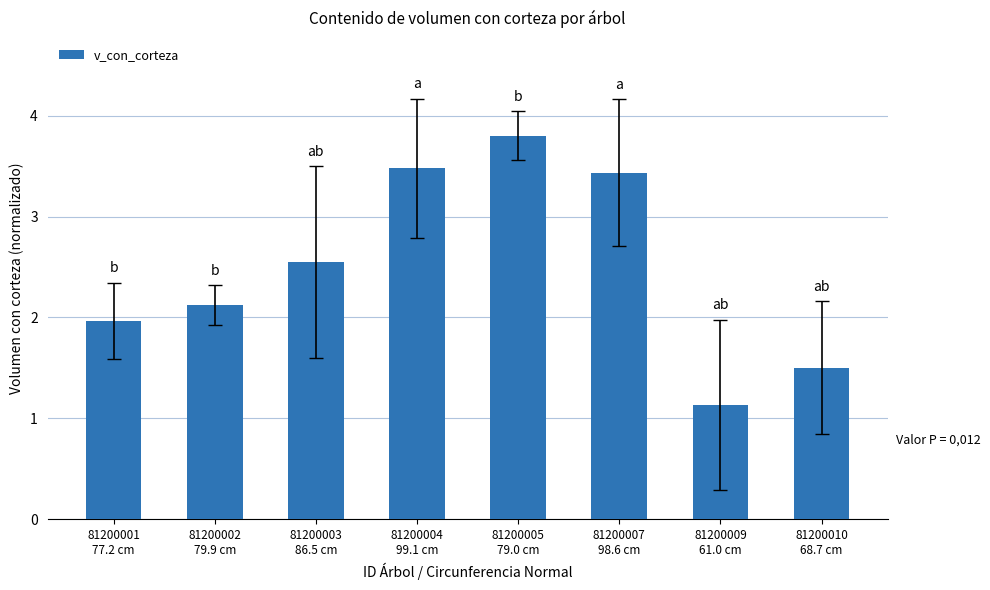

What is the greatest value displayed?

3.8